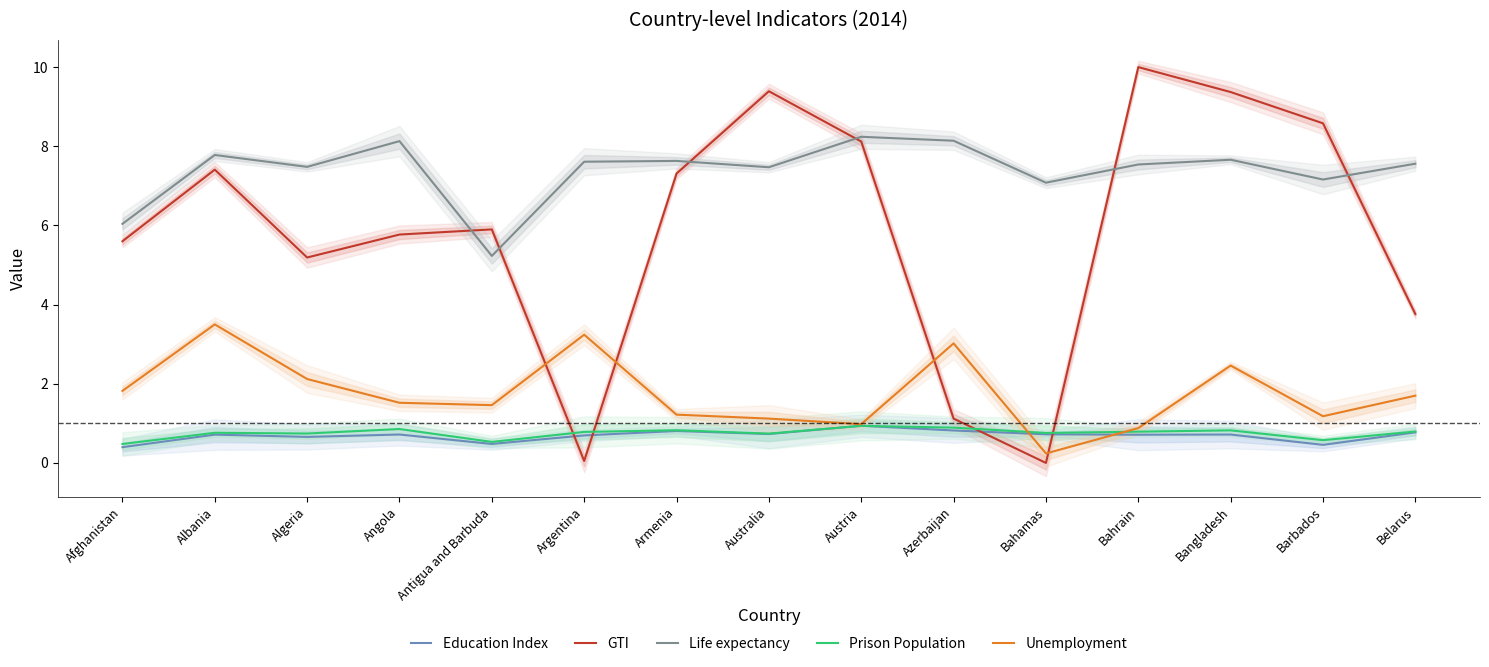

How many categories are shown in the chart?

15